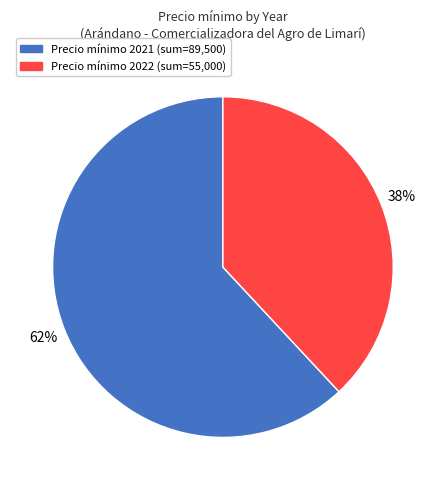

Is there any slice that represents more than half of the pie?

Yes